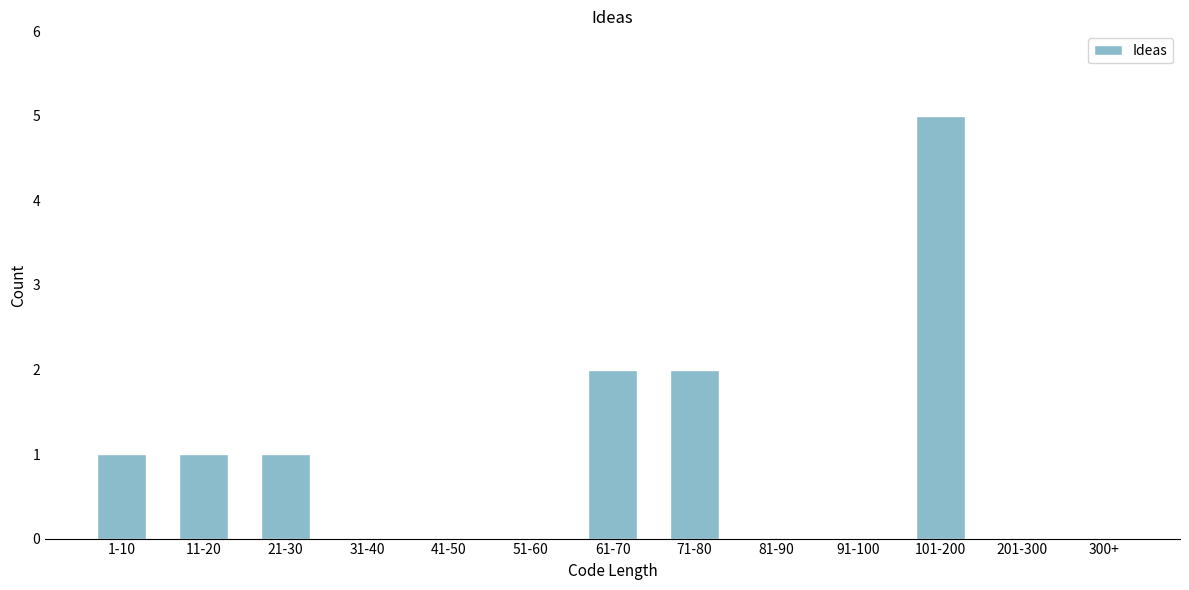

Reading right to left, extract all data points from this chart.

300+=0	201-300=0	101-200=5	91-100=0	81-90=0	71-80=2	61-70=2	51-60=0	41-50=0	31-40=0	21-30=1	11-20=1	1-10=1